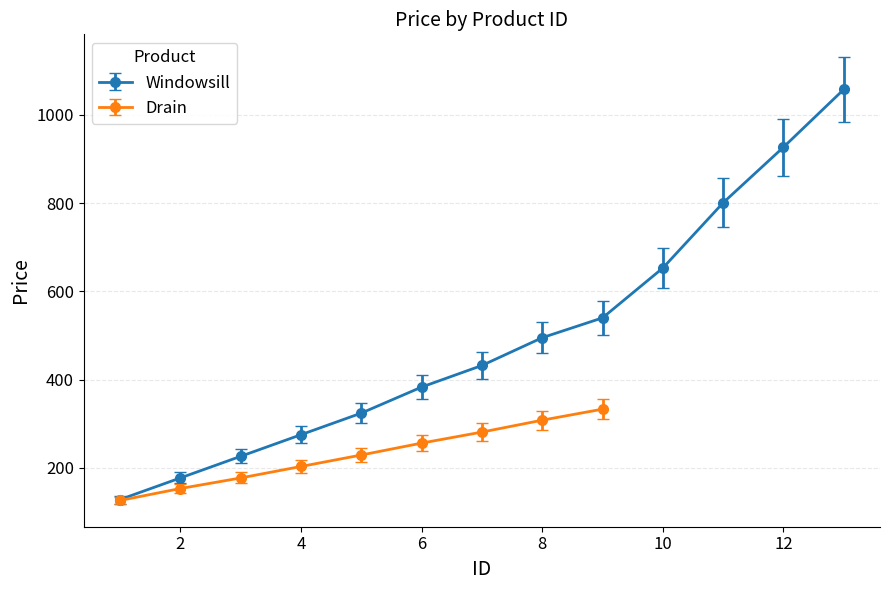

Read the Windowsill value at 11, to the nearest 50.

800